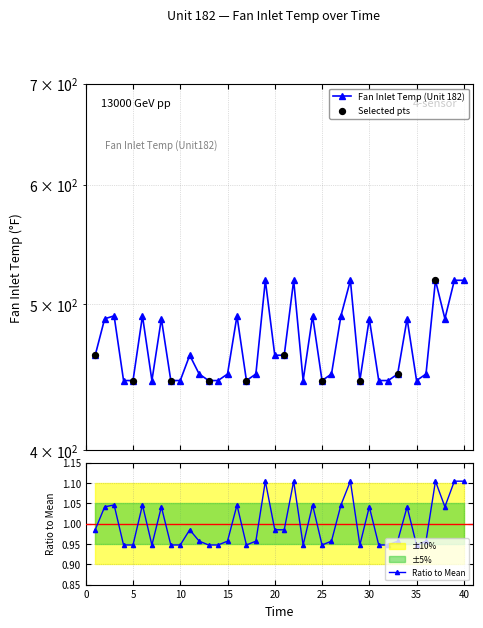

Between 2 and 36, which is larger?

2